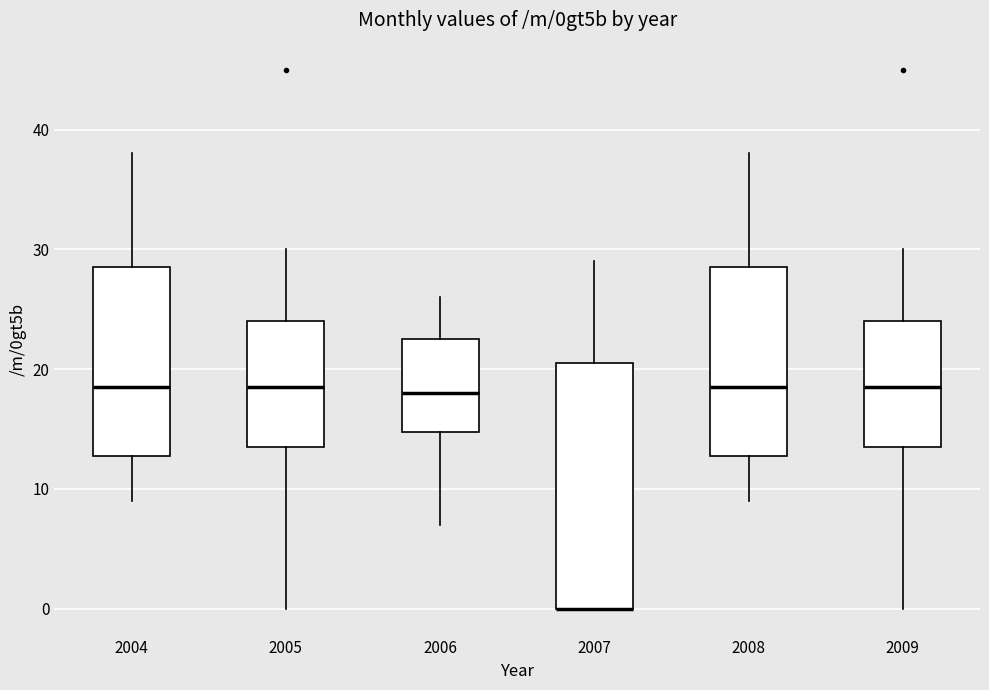

Reading left to right, read every box against the y-axis: the position of its median line, the range the box covers, and the ends of its whiskers. The values are not printed on the chart, so give them approximately, as read against the axis.

2004: median 19, box 13 to 29, whiskers 9 to 38
2005: median 19, box 14 to 24, whiskers 0 to 30
2006: median 18, box 15 to 23, whiskers 7 to 26
2007: median 0 (drawn on the box's lower edge), box 0 to 21, whiskers 0 to 29
2008: median 19, box 13 to 29, whiskers 9 to 38
2009: median 19, box 14 to 24, whiskers 0 to 30